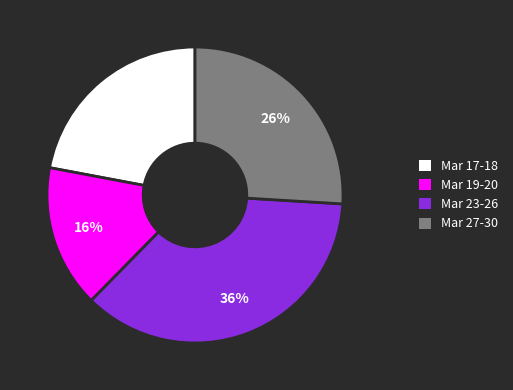

Do Mar 27-30 and Mar 17-18 together represent more than half of the pie?

No